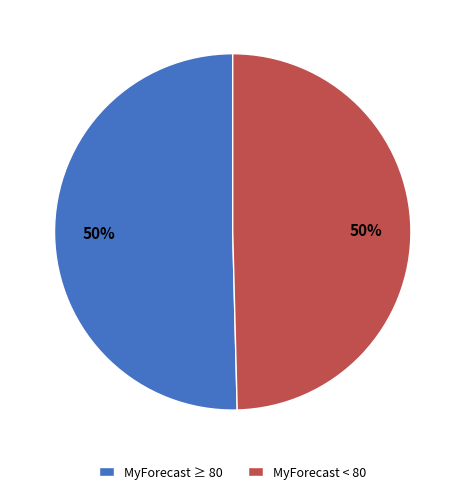

How many segments does this pie chart have?

2